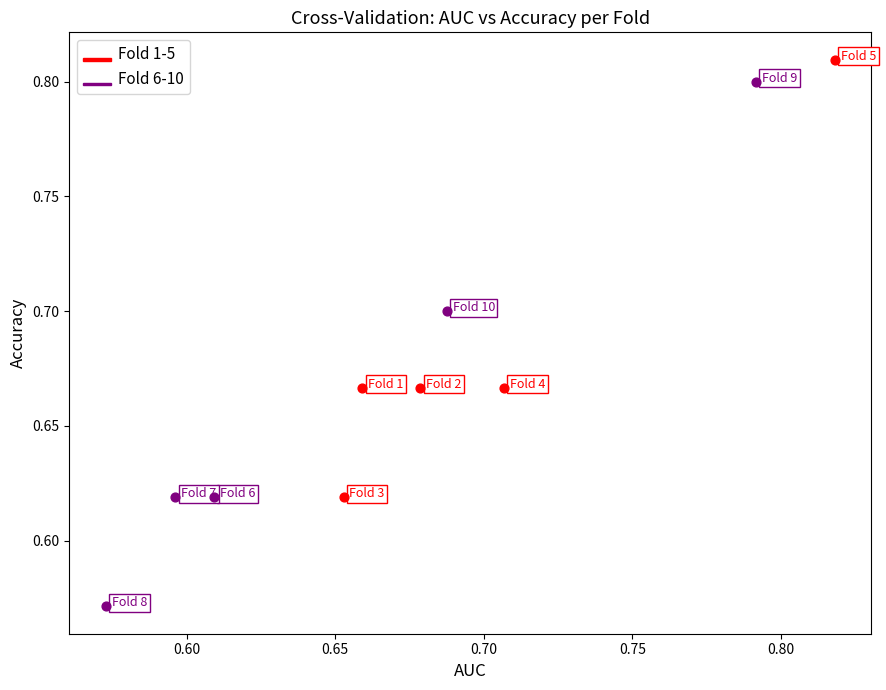

Which series reaches the minimum Y coordinate?

Fold 6-10